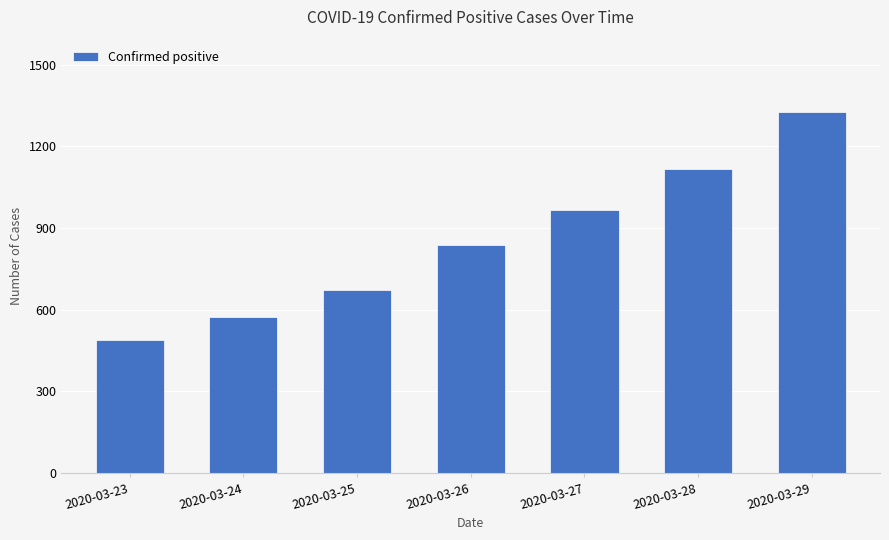

Which has a higher value, 2020-03-25 or 2020-03-23?

2020-03-25